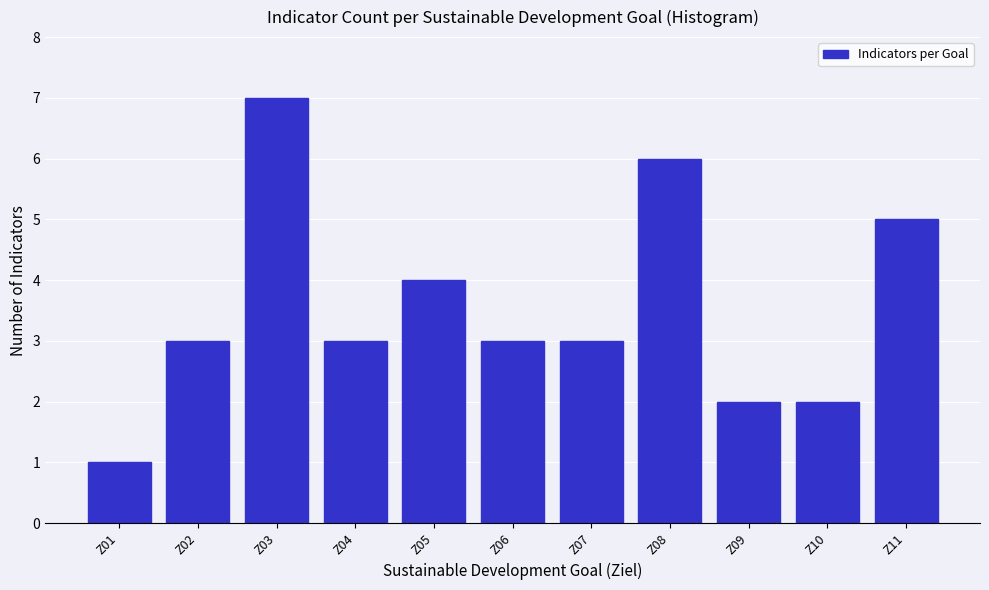

Reading right to left, list all the values displayed in this chart.

Z11=5	Z10=2	Z09=2	Z08=6	Z07=3	Z06=3	Z05=4	Z04=3	Z03=7	Z02=3	Z01=1